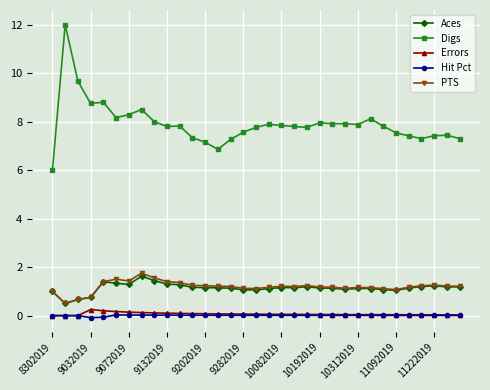

What are all the series names shown in the legend?

Aces, Digs, Errors, Hit Pct, PTS